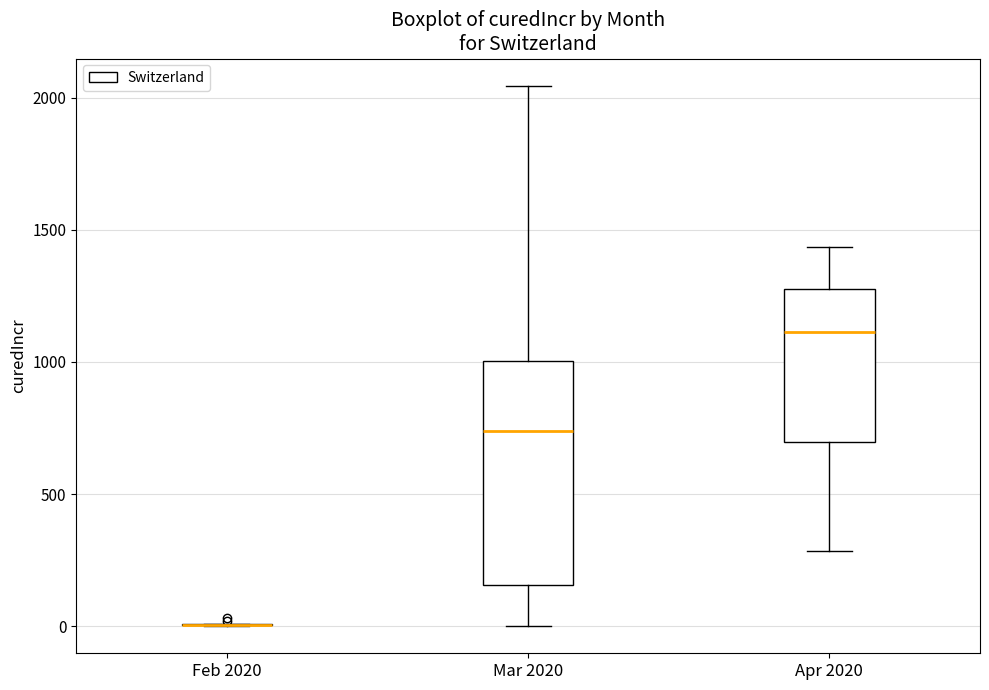

Where does the lower whisker of the box for Apr 2020 end on the y-axis? The values are not printed on the chart, so give them approximately, as read against the axis.

300